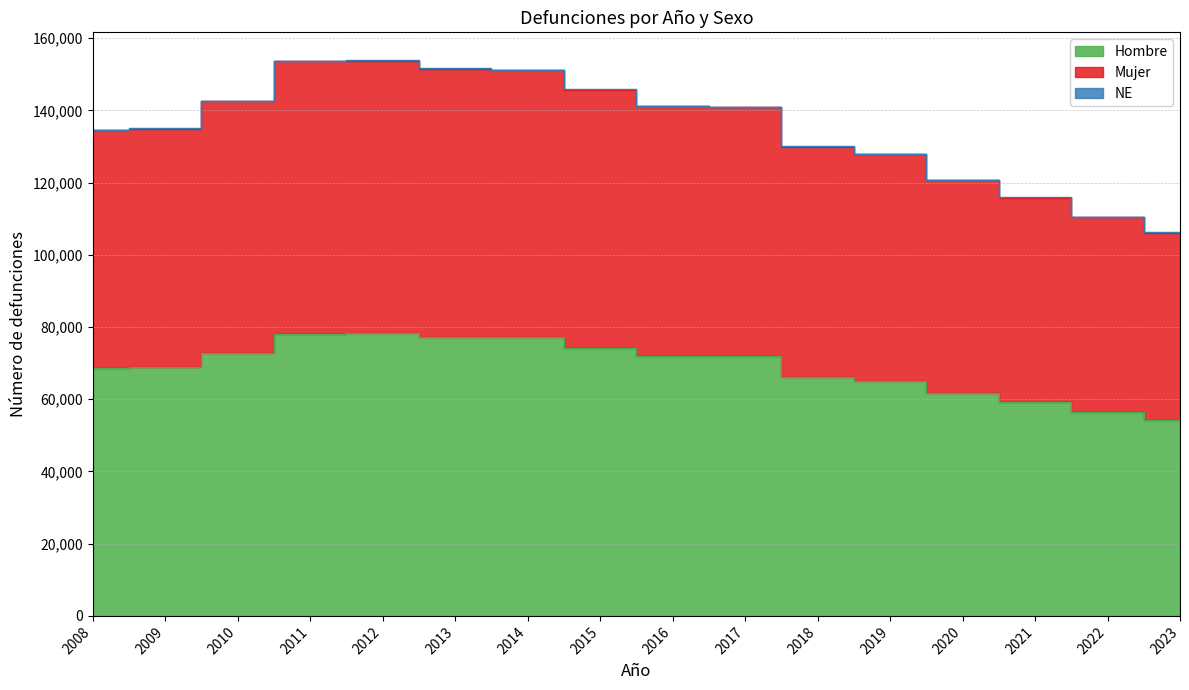

Is the value of Hombre at 2023 greater than the value of Mujer at 2010?

No